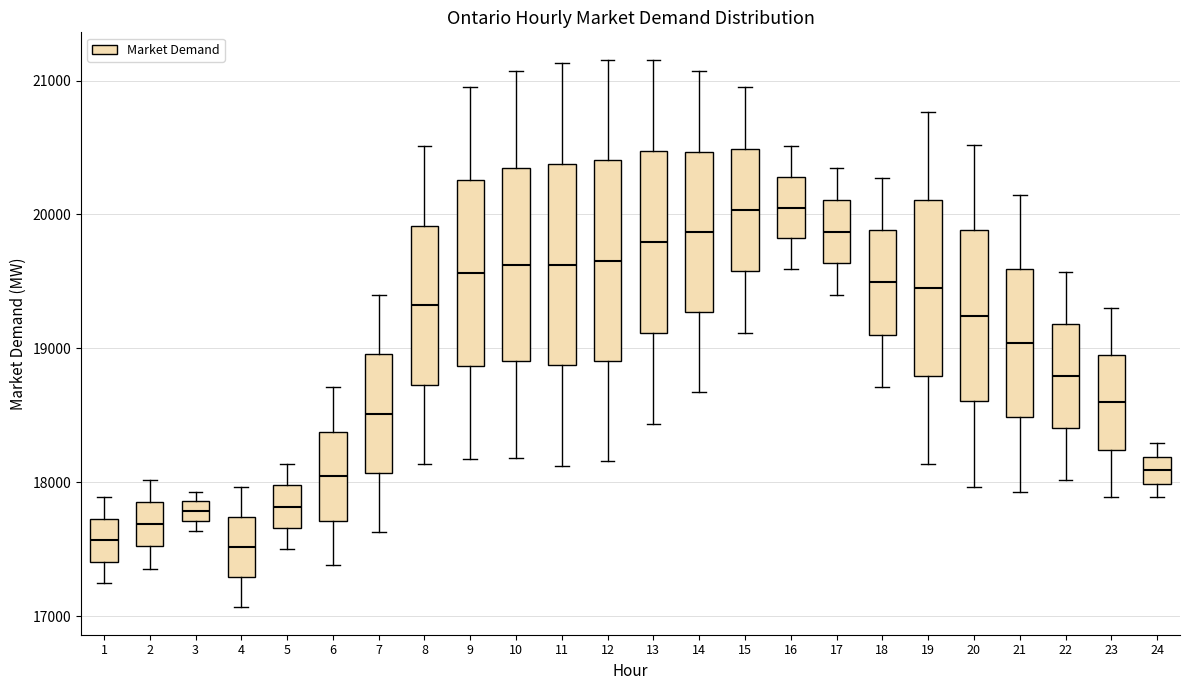

Where is the lower edge of the box at x = 22 on the y-axis? The values are not printed on the chart, so give them approximately, as read against the axis.

18400